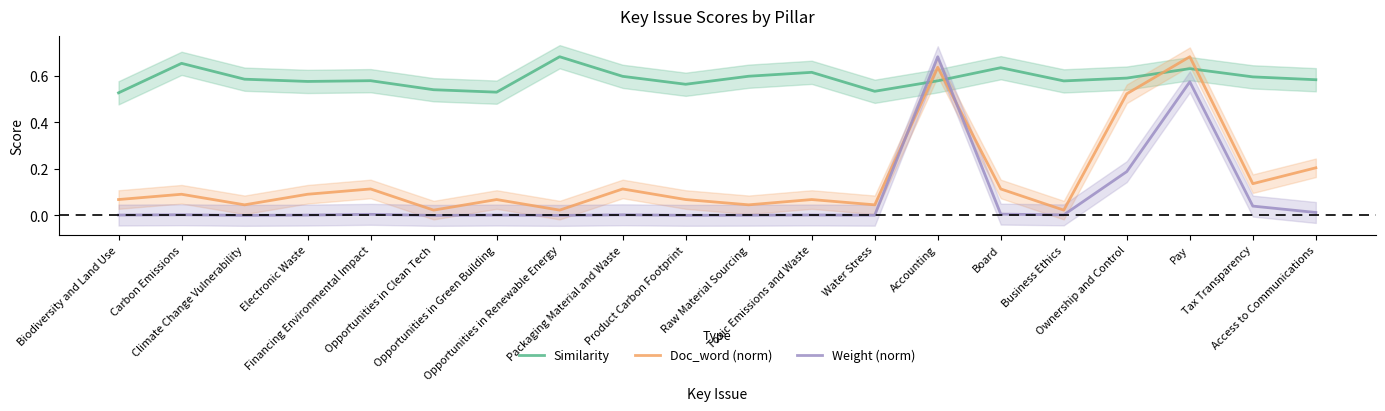

What is the label of the 5th point from the right?

Business Ethics